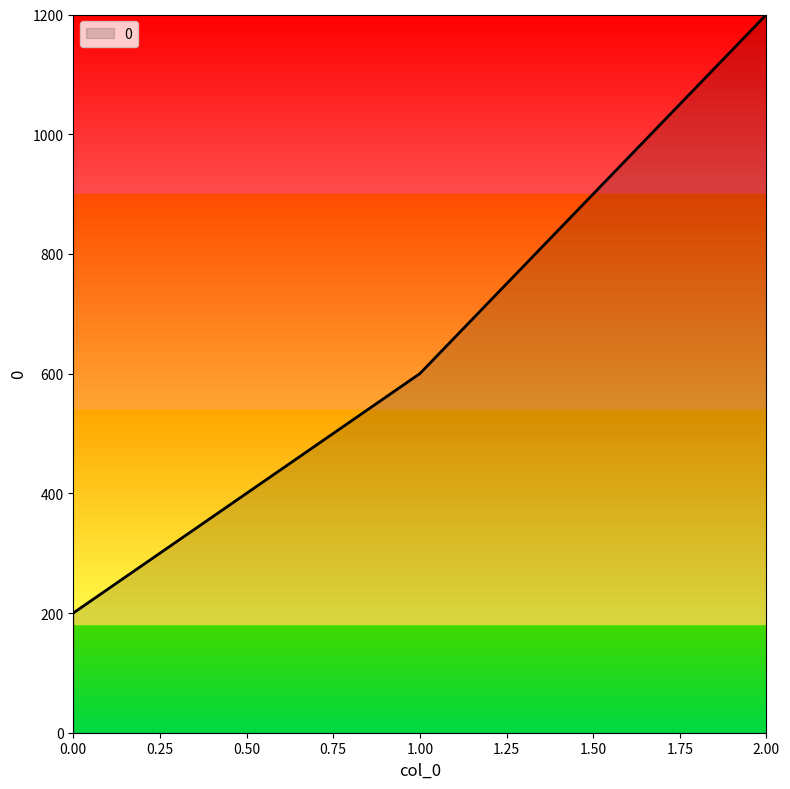

Which category has the highest value across all series?

2.00